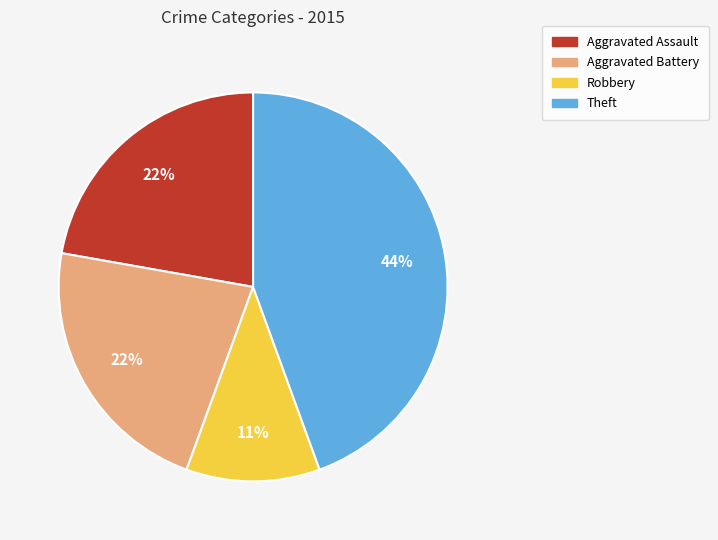

Is it true that Aggravated Assault is 32% of the pie?

False